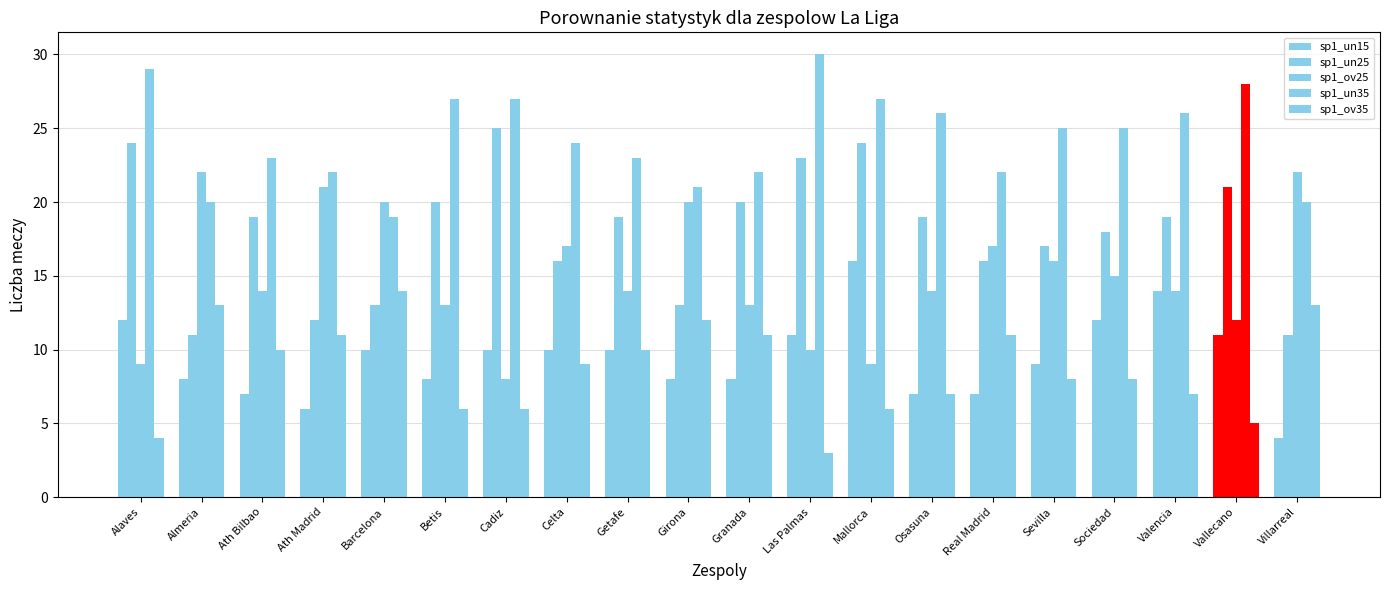

What is the maximum value shown in the chart?

30